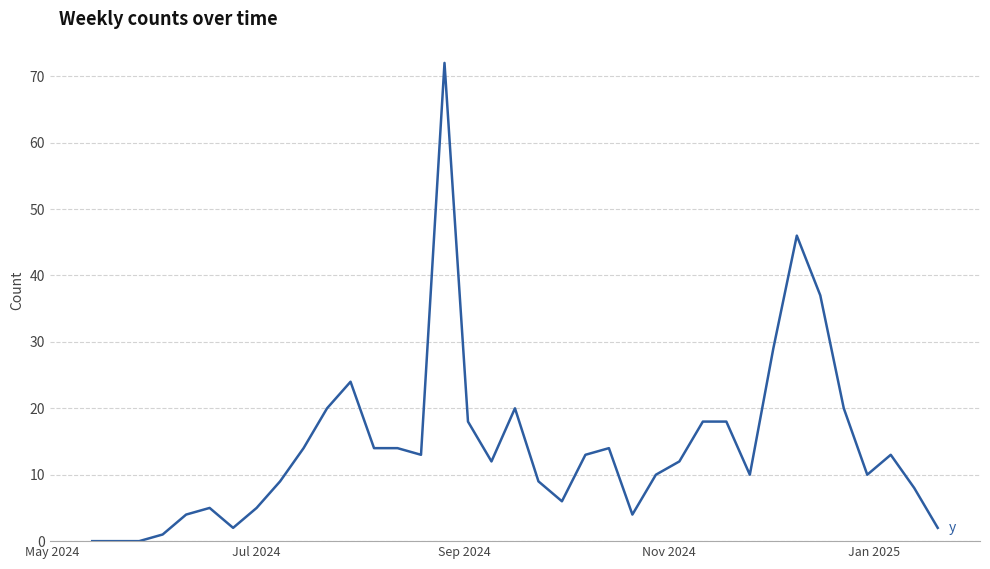

What is the difference between the maximum and minimum values?

72